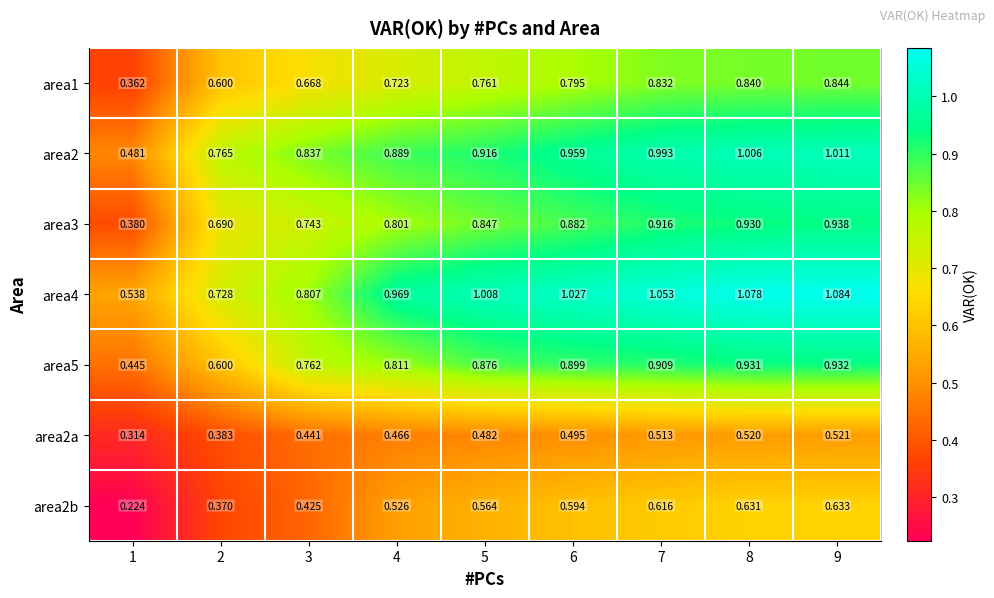

At 7, list the series in order from smallest to largest.

area2a, area2b, area1, area5, area3, area2, area4